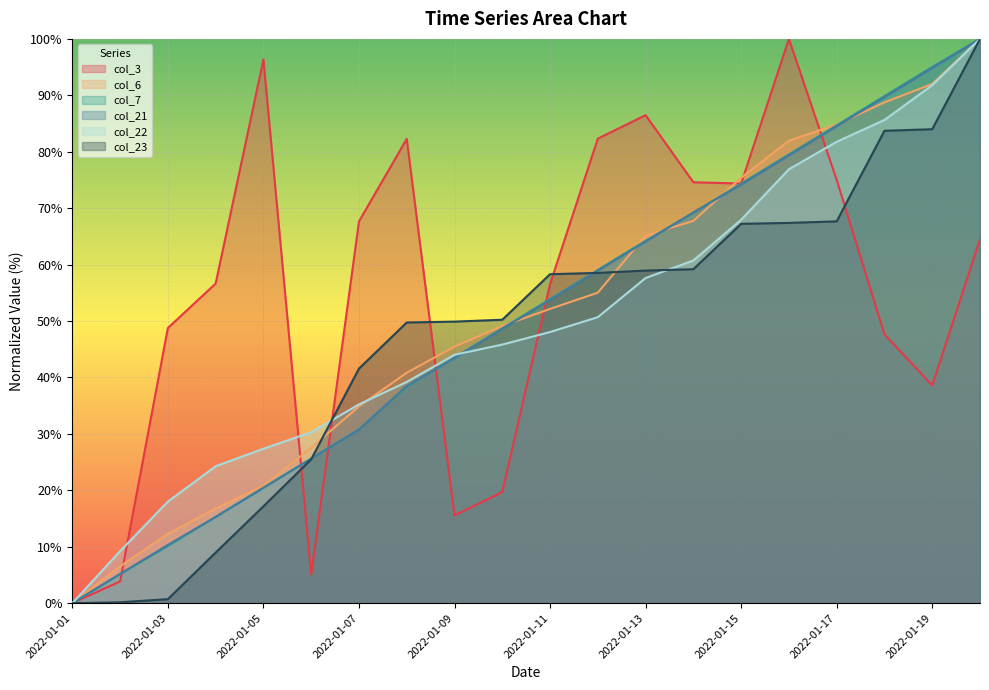

Is the value of col_22 at 2022-01-19 greater than the value of col_3 at 2022-01-01?

Yes